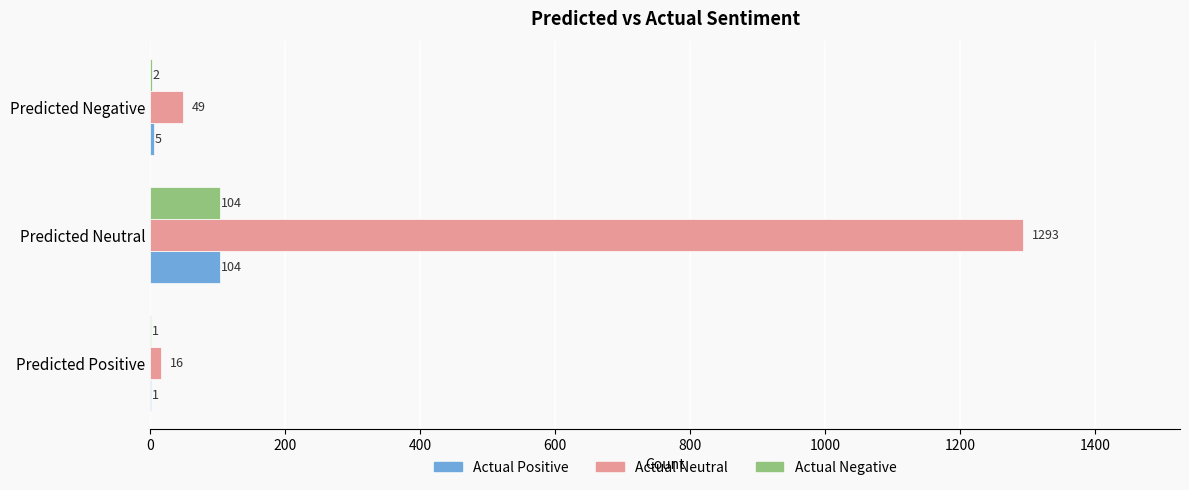

What is the average value of the Actual Neutral series?

453